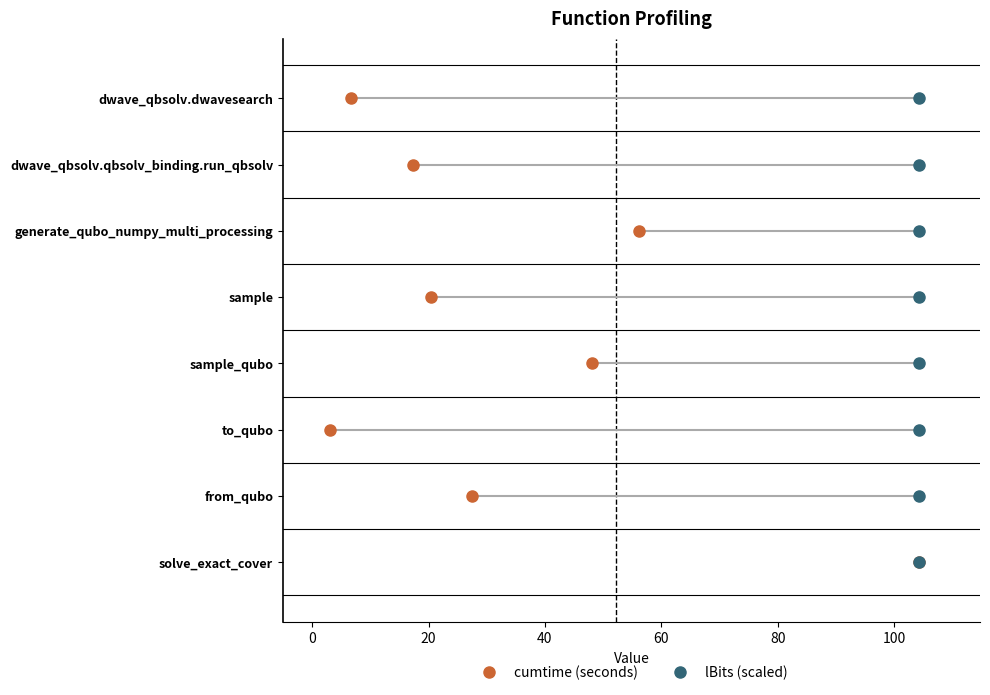

What are all the series names shown in the legend?

cumtime (seconds), lBits (scaled)